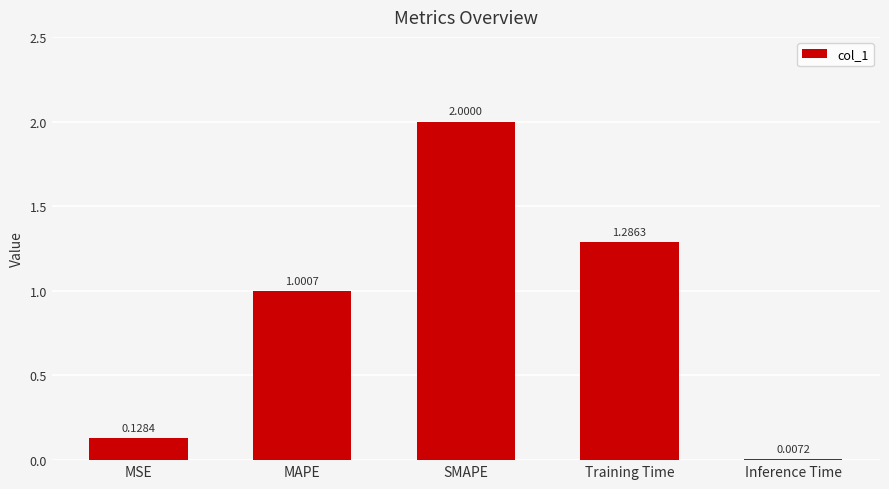

What is the sum of the values at Training Time and MSE?

1.4